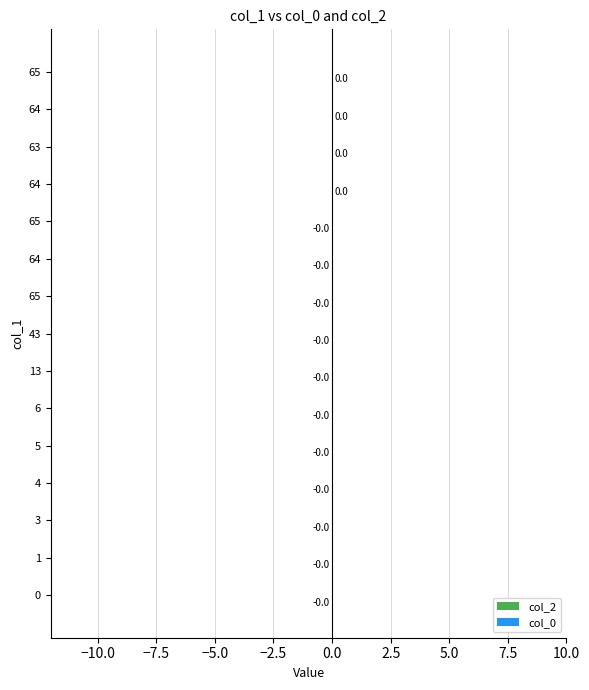

How many categories are shown in the chart?

15